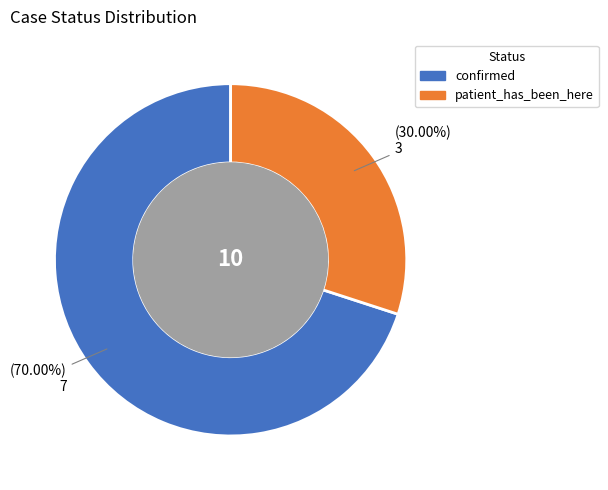

What percentage do patient_has_been_here and confirmed together represent?

100.0%